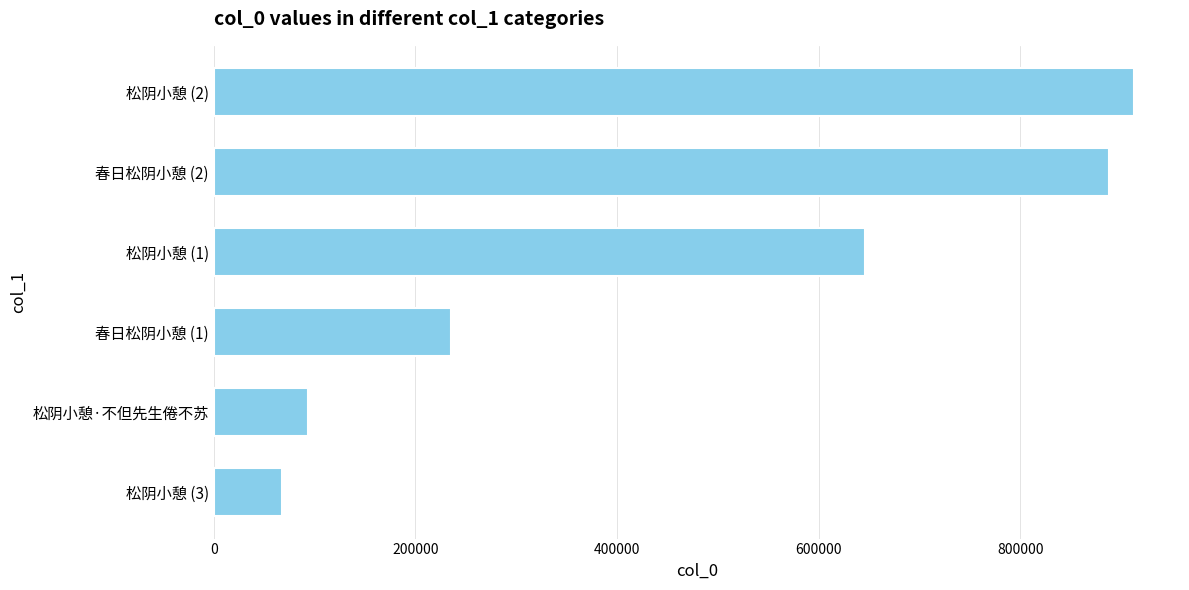

List the labels in order of value, smallest first.

松阴小憩 (3), 松阴小憩·不但先生倦不苏, 春日松阴小憩 (1), 松阴小憩 (1), 春日松阴小憩 (2), 松阴小憩 (2)